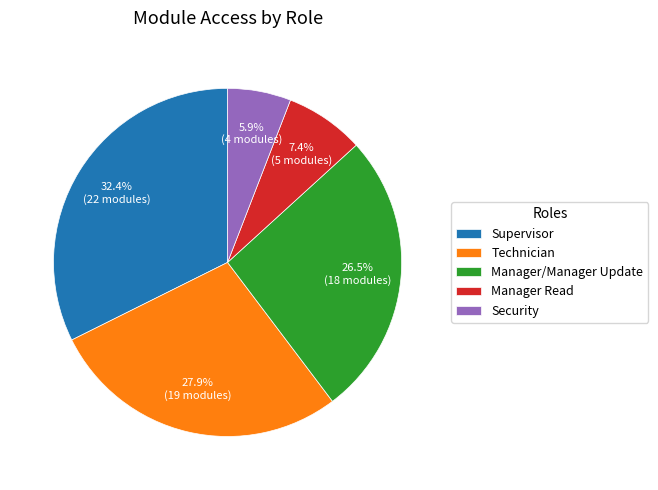

Which slice is the smallest?

Security